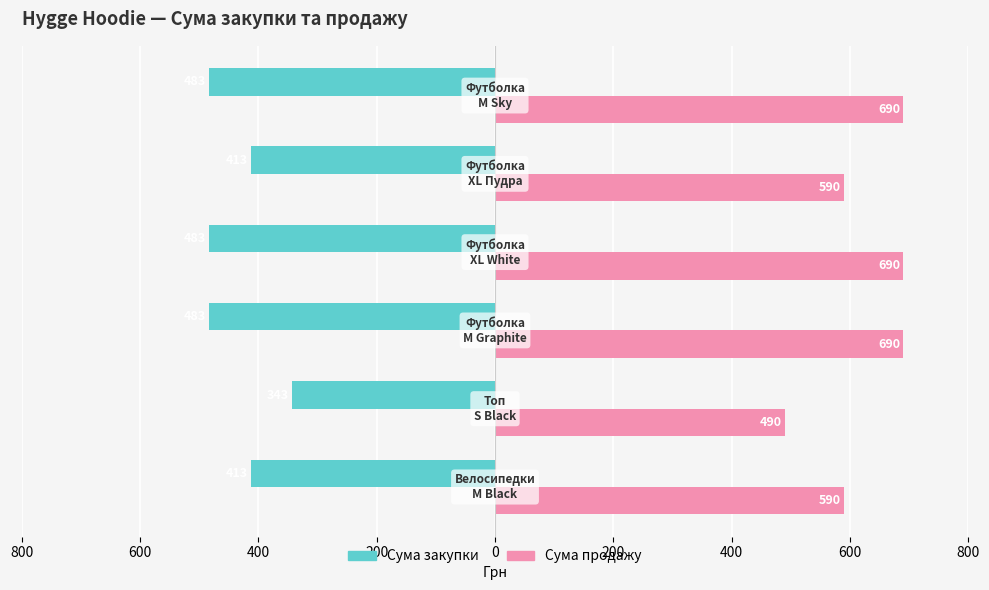

Reading left to right, what are all the values shown in this chart?

Сума закупки: -413	-343	-483	-483	-413	-483
Сума продажу: 590	490	690	690	590	690